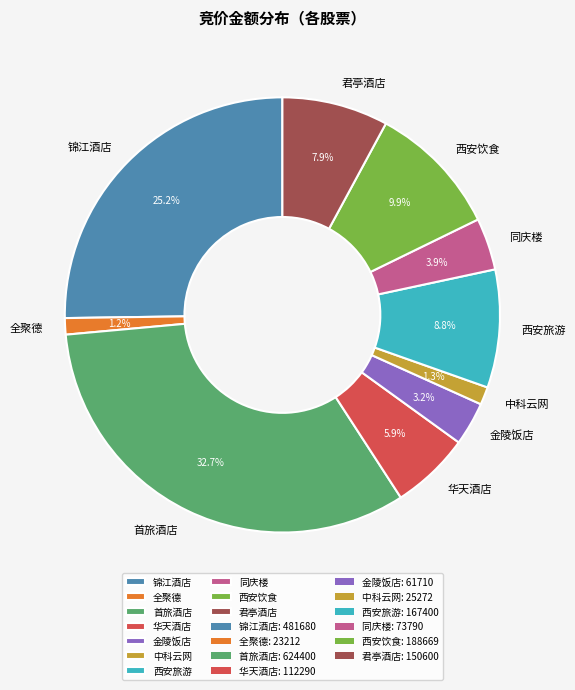

How many segments does this pie chart have?

10